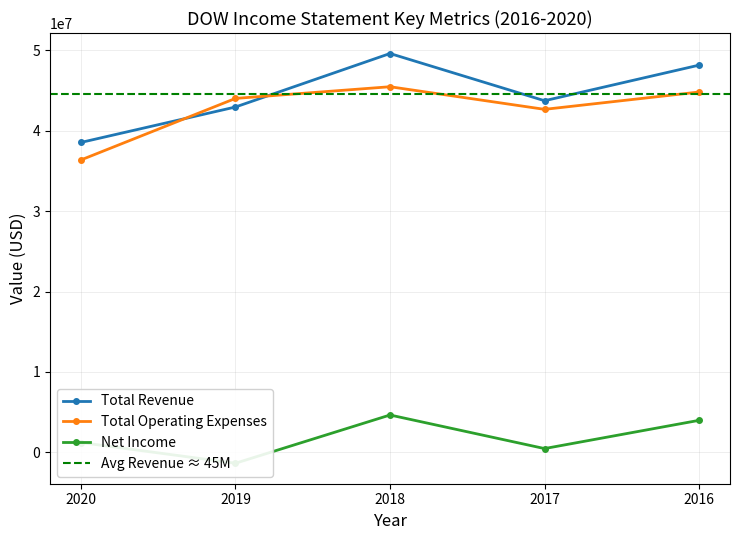

Which series has the widest spread of values?

Total Revenue